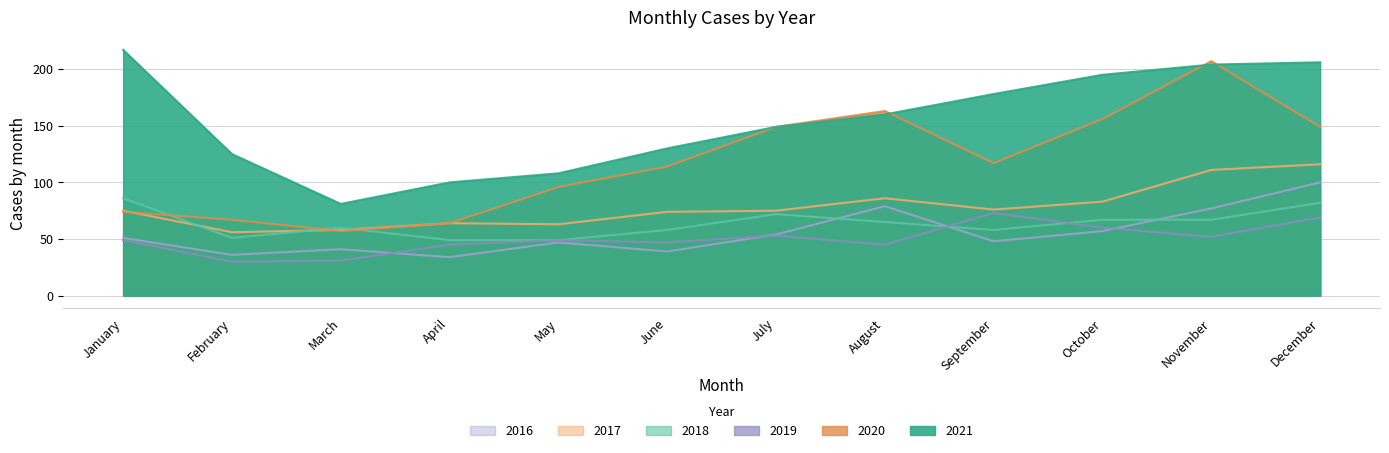

List the labels in order of 2021 value, largest first.

January, December, November, October, September, August, July, June, February, May, April, March